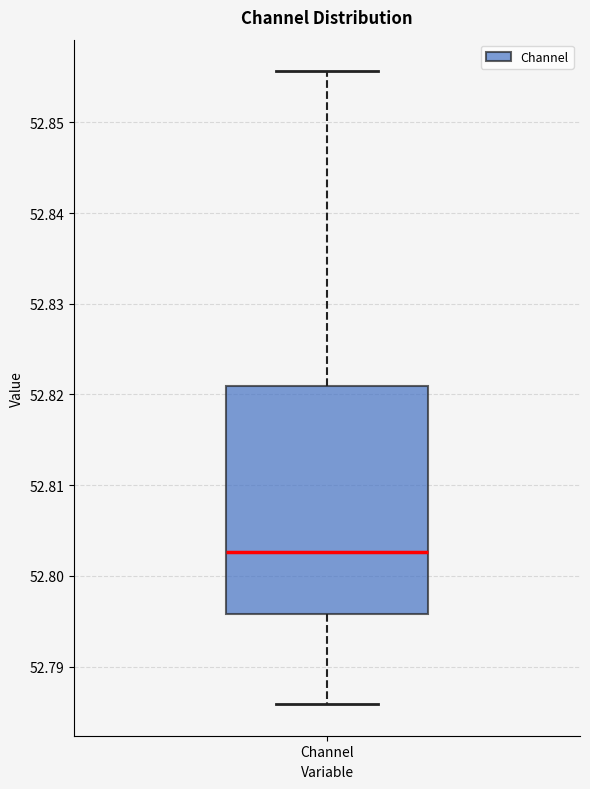

Read this box plot against the y-axis: the position of the median line, the range covered by the box, and the ends of both whiskers. The values are not printed on the chart, so give them approximately, as read against the axis.

median 52.803, box 52.796 to 52.821, whiskers 52.786 to 52.856